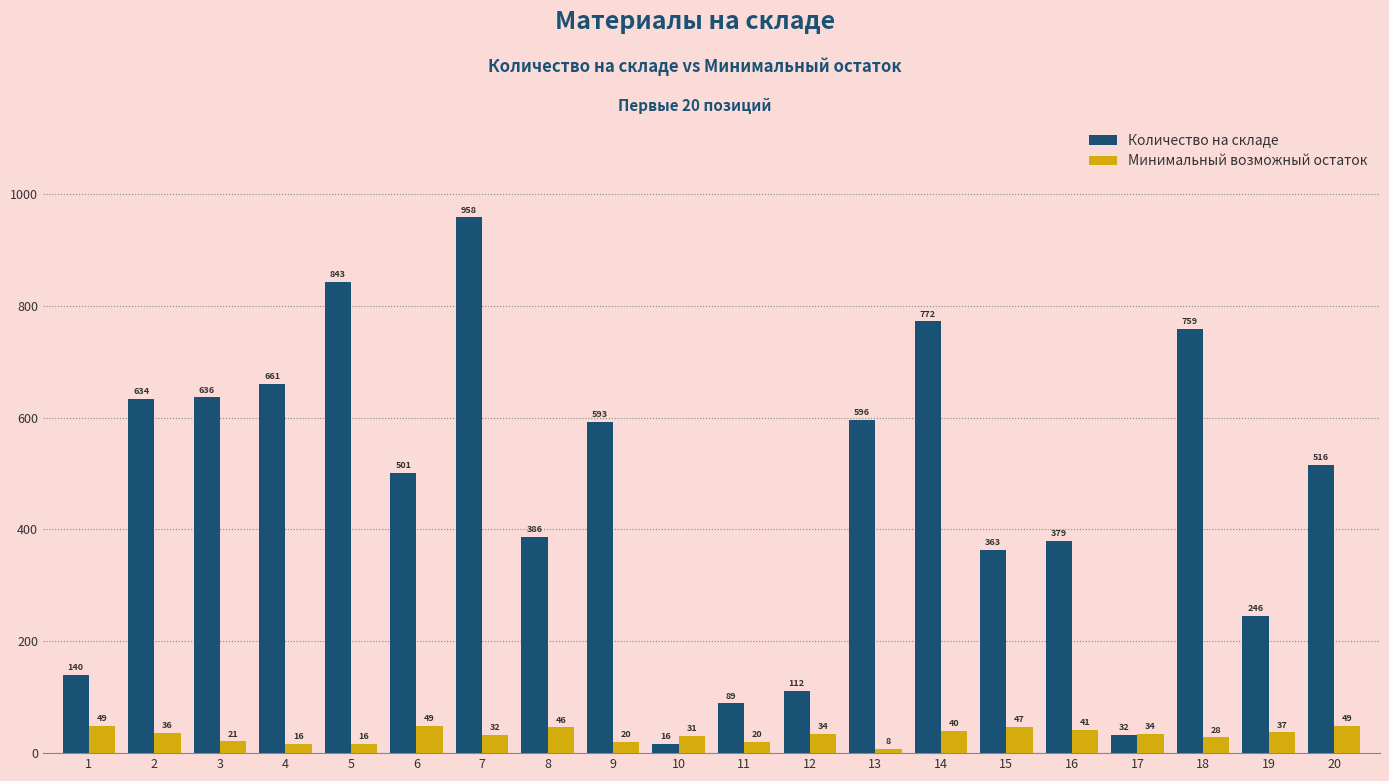

What are all the series names shown in the legend?

Количество на складе, Минимальный возможный остаток